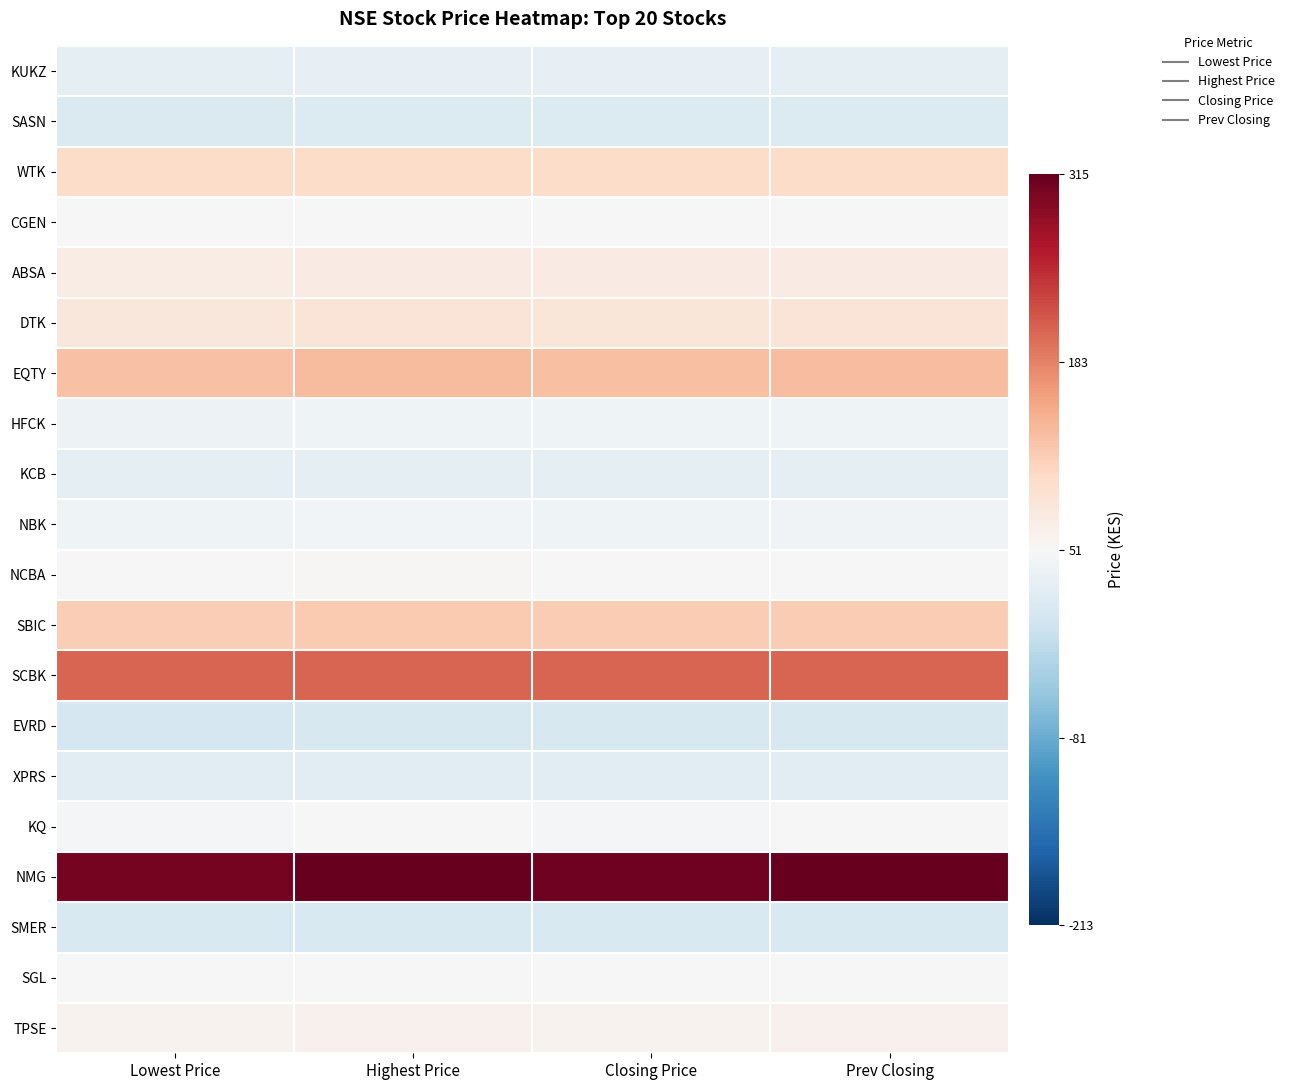

At which category does the chart reach its minimum across all series?

Lowest Price